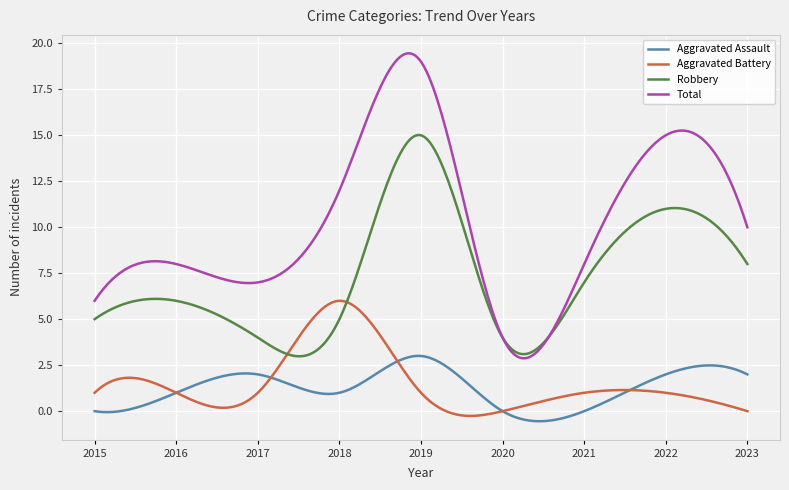

Which series has the widest spread of values?

Total